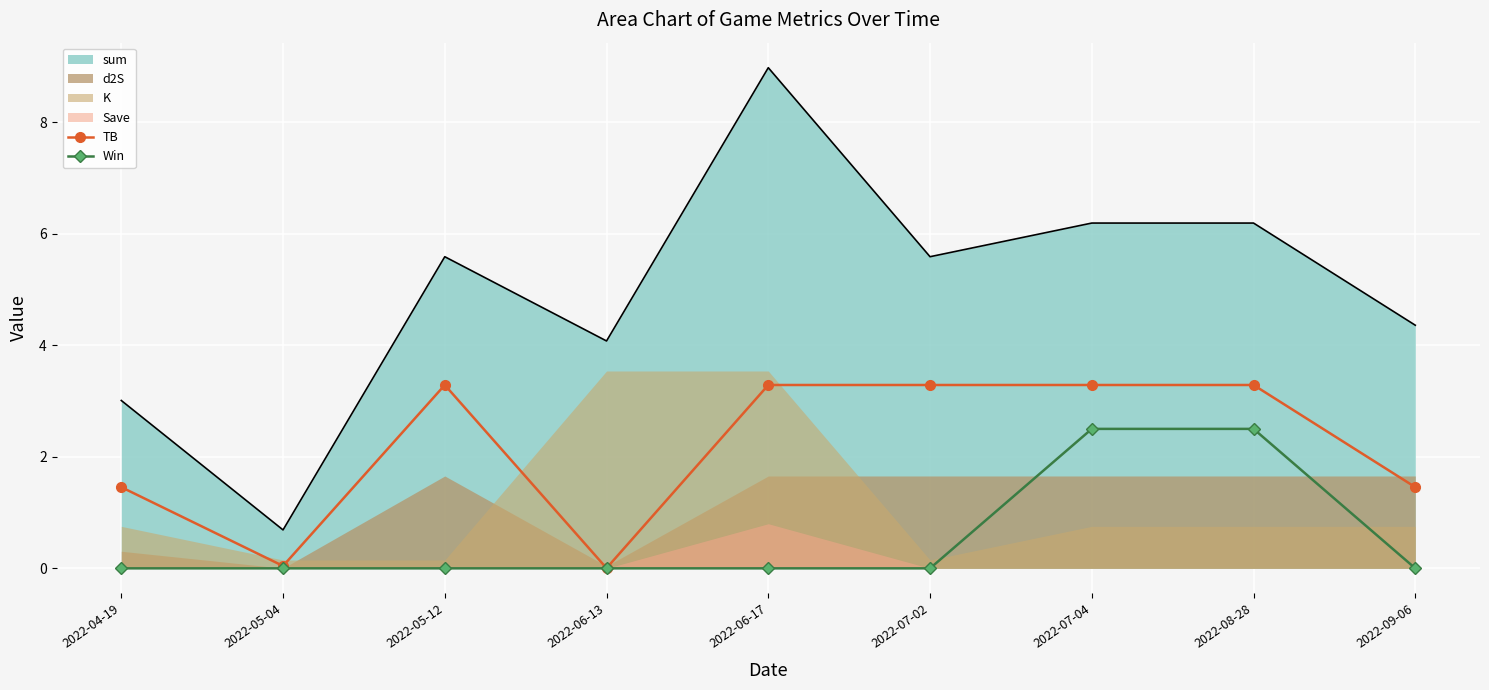

What is the label of the 1st point from the left?

2022-04-19